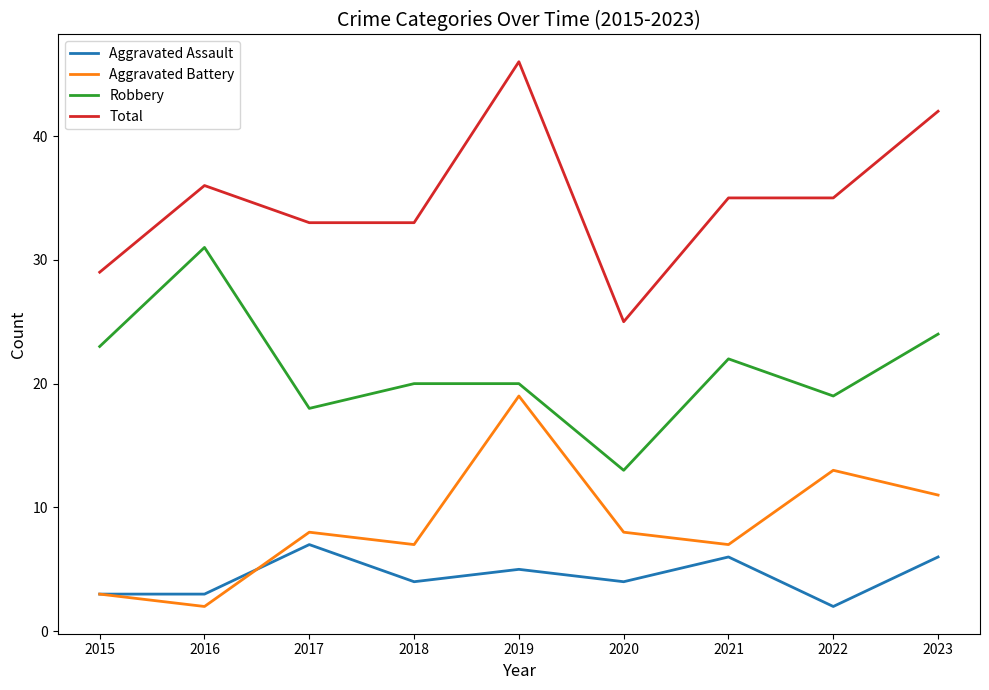

Reading left to right, what are all the values shown in this chart?

Aggravated Assault: 2015=3	2016=3	2017=7	2018=4	2019=5	2020=4	2021=6	2022=2	2023=6
Aggravated Battery: 2015=3	2016=2	2017=8	2018=7	2019=19	2020=8	2021=7	2022=13	2023=11
Robbery: 2015=23	2016=31	2017=18	2018=20	2019=20	2020=13	2021=22	2022=19	2023=24
Total: 2015=29	2016=36	2017=33	2018=33	2019=46	2020=25	2021=35	2022=35	2023=42